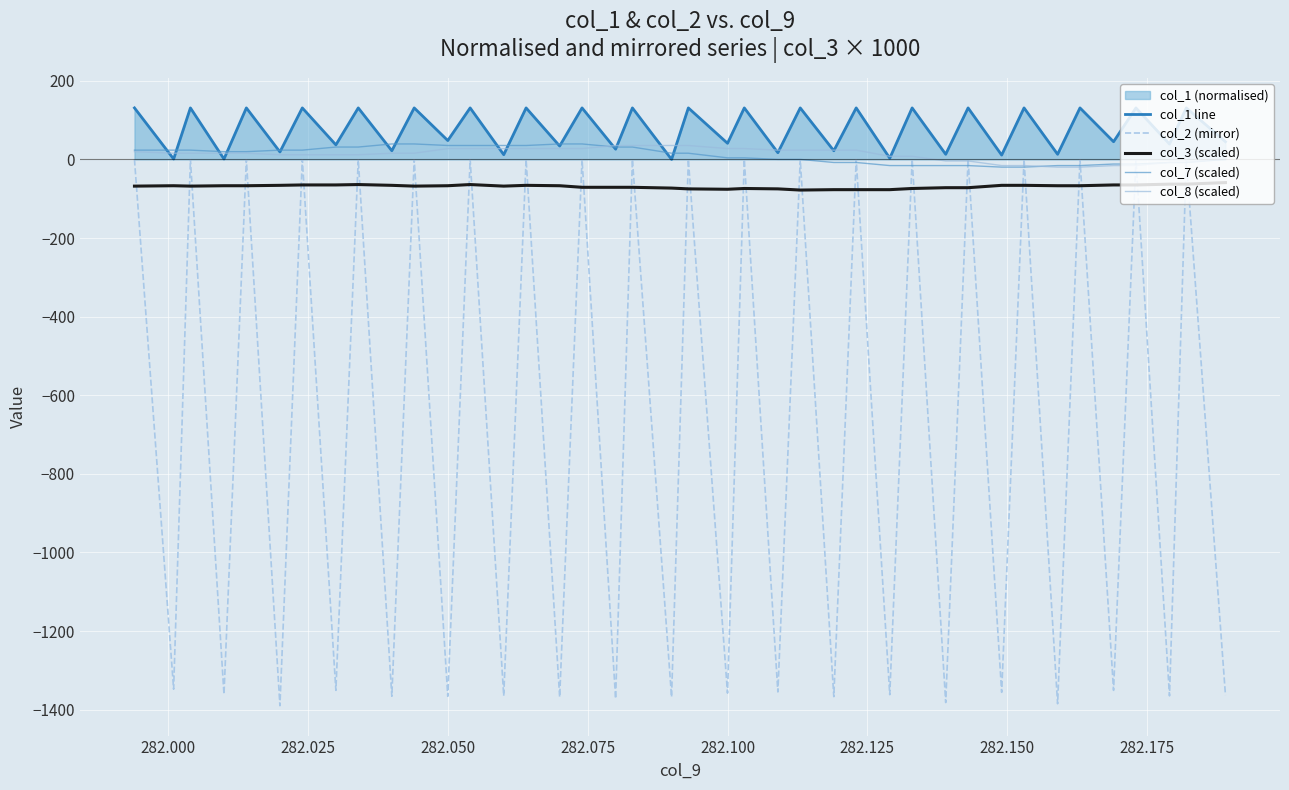

True or false: col_3 (scaled) and col_1 line intersect in this chart.

False